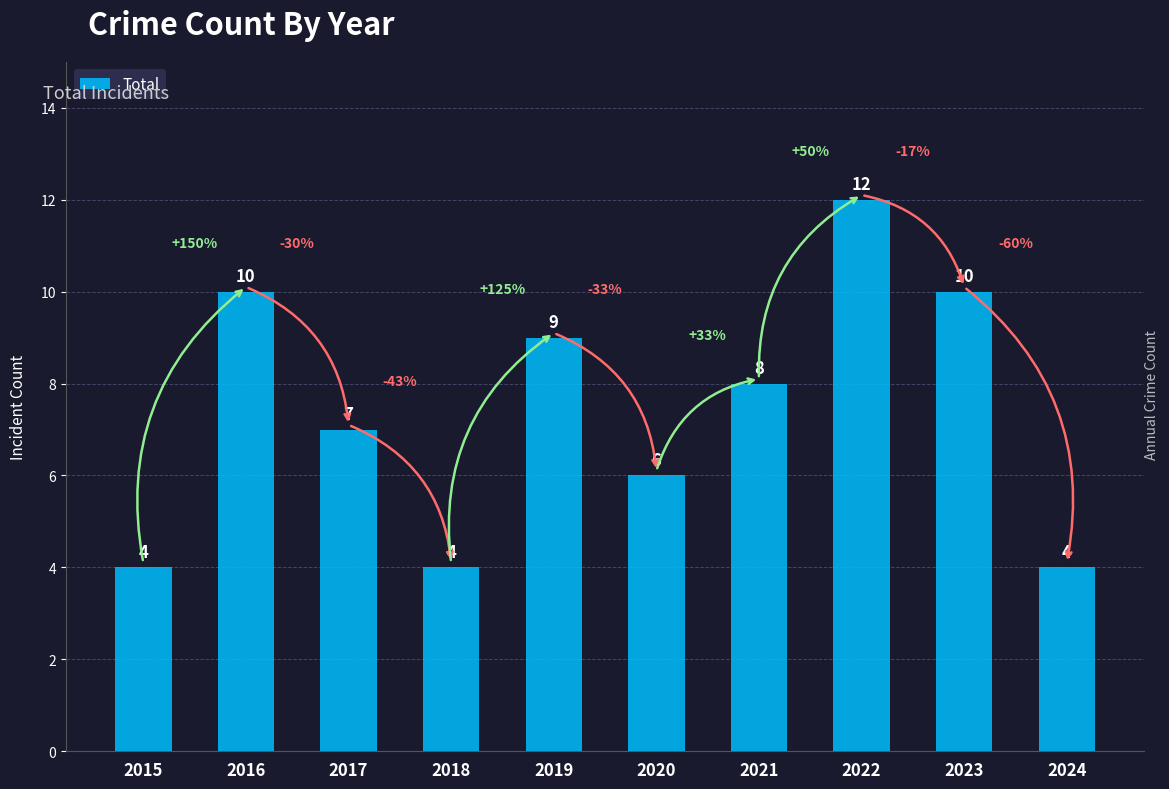

Which category has the highest value across all series?

2022